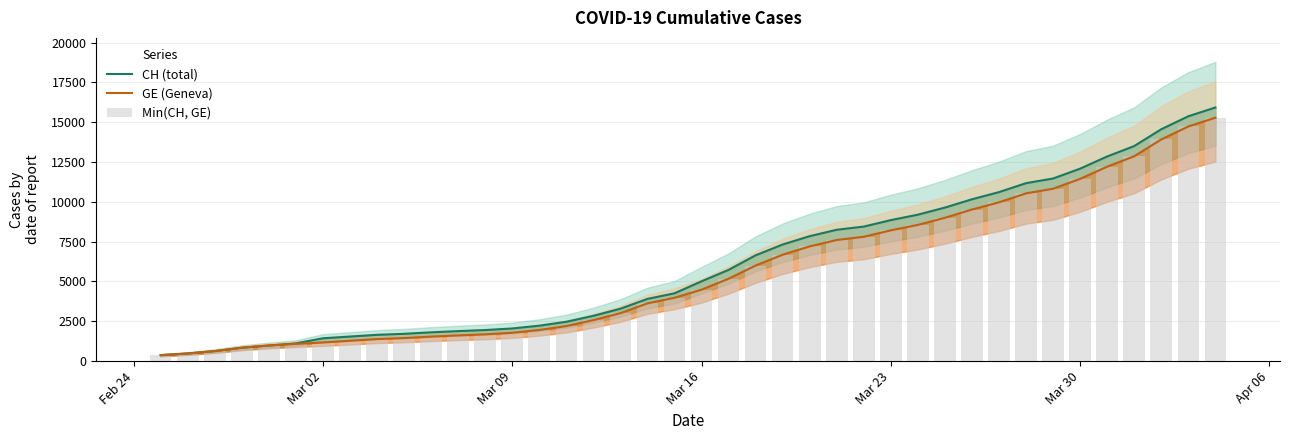

What is the approximate value of CH (total) at Mar 09, to the nearest 10?

2050